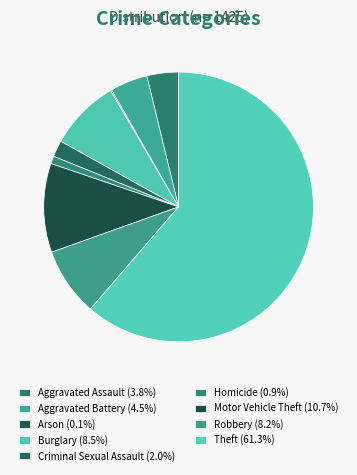

Combined, what portion of the pie is Burglary and Criminal Sexual Assault?

10.5%